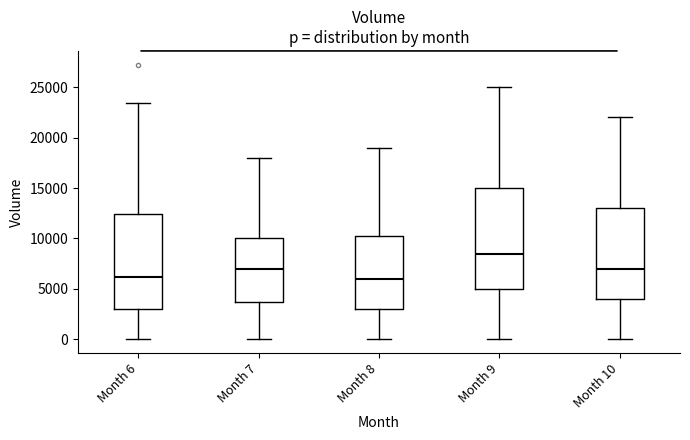

Which box is the tallest, from its lower edge to its upper edge?

Month 9